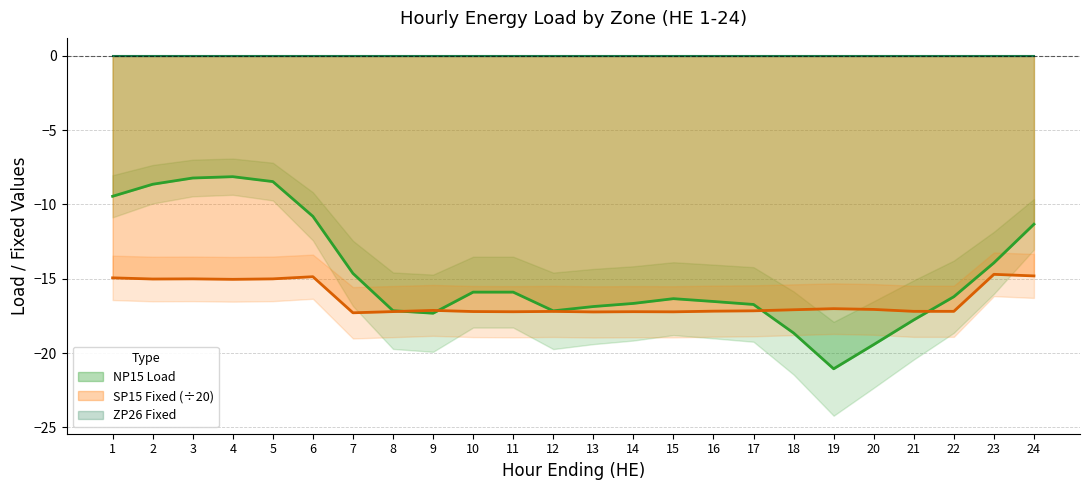

The value of SP15 Fixed at 23 is -14.7. True or false?

True